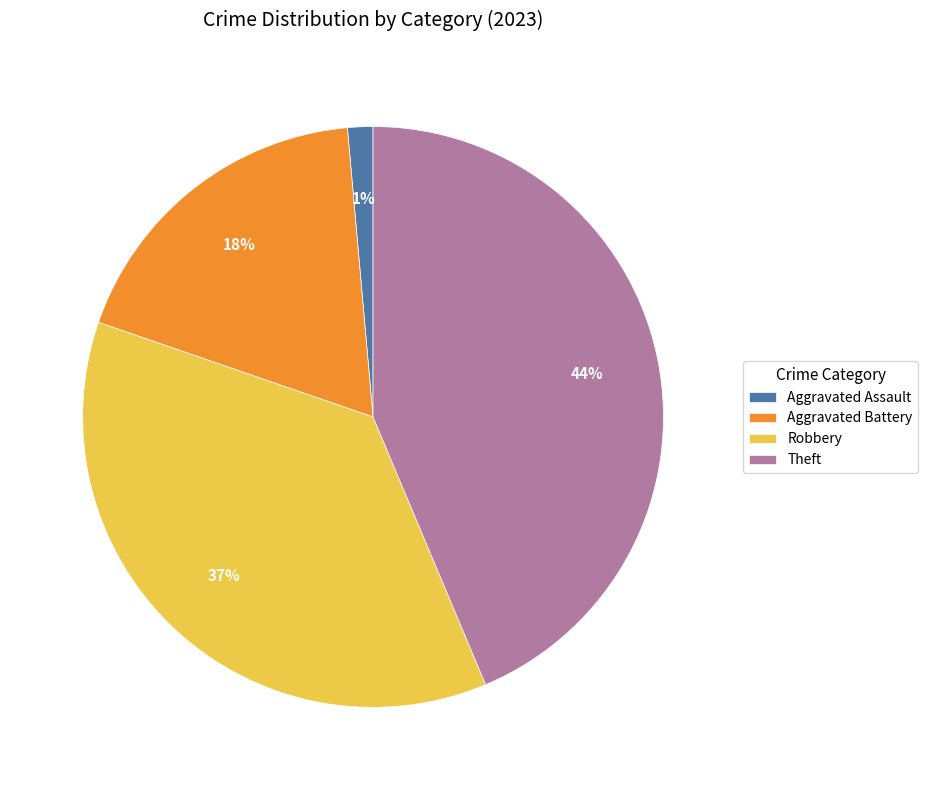

Is it true that Aggravated Battery is 18% of the pie?

True